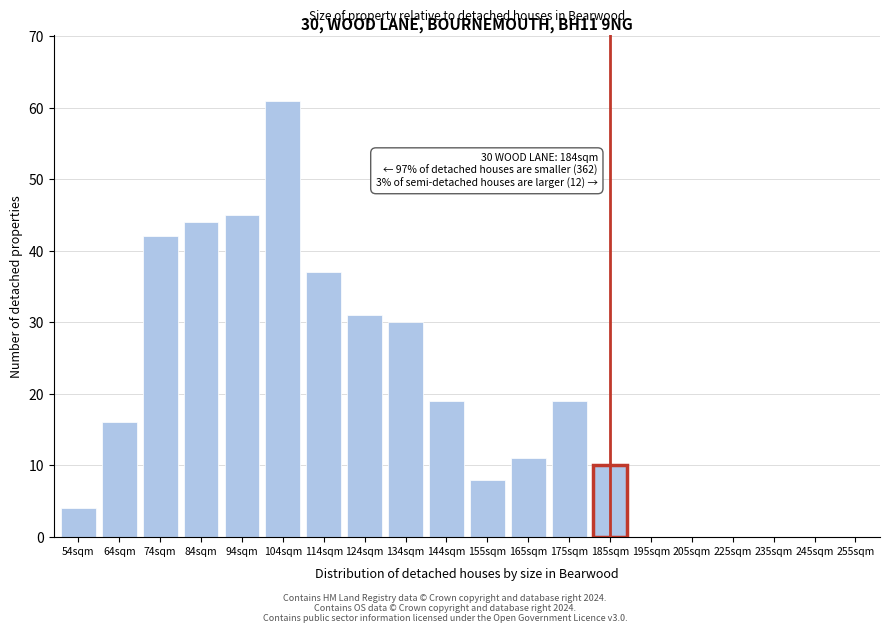

Reading left to right, extract all data points from this chart.

54sqm=4	64sqm=16	74sqm=42	84sqm=44	94sqm=45	104sqm=61	114sqm=37	124sqm=31	134sqm=30	144sqm=19	155sqm=8	165sqm=11	175sqm=19	185sqm=10	195sqm=0	205sqm=0	225sqm=0	235sqm=0	245sqm=0	255sqm=0